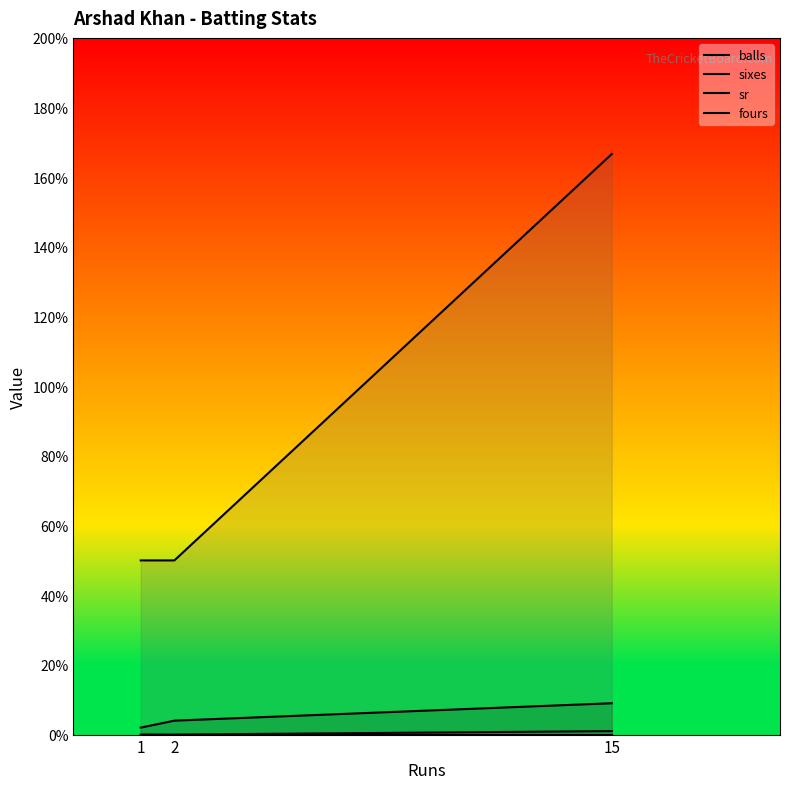

Where is balls nearest to the value 5?

2